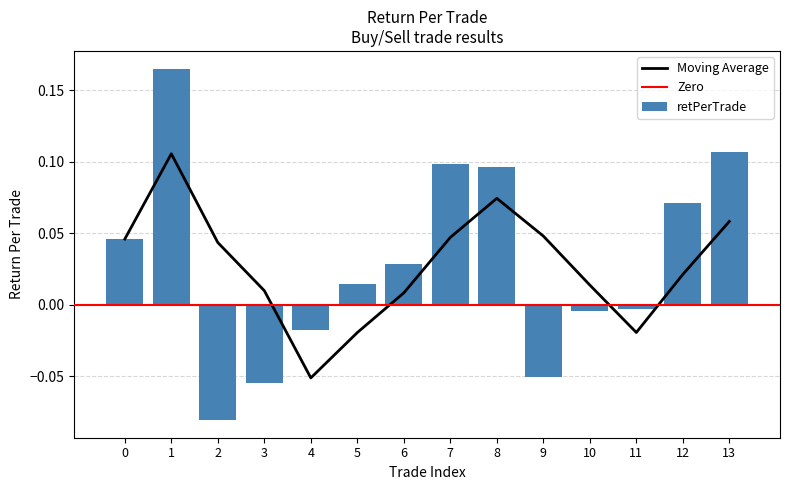

Which category has the highest value across all series?

1